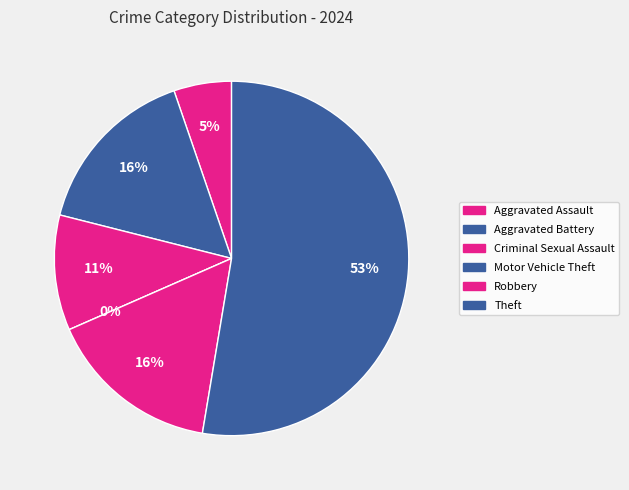

Which slice represents more than half of the pie?

Theft